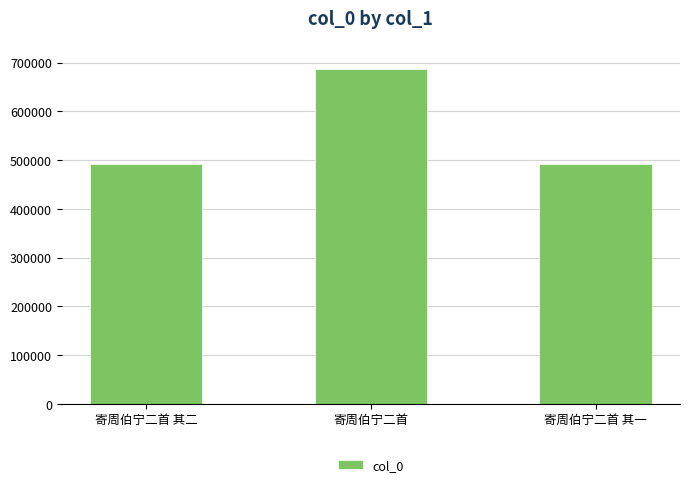

Between 寄周伯宁二首 其一 and 寄周伯宁二首, which is larger?

寄周伯宁二首